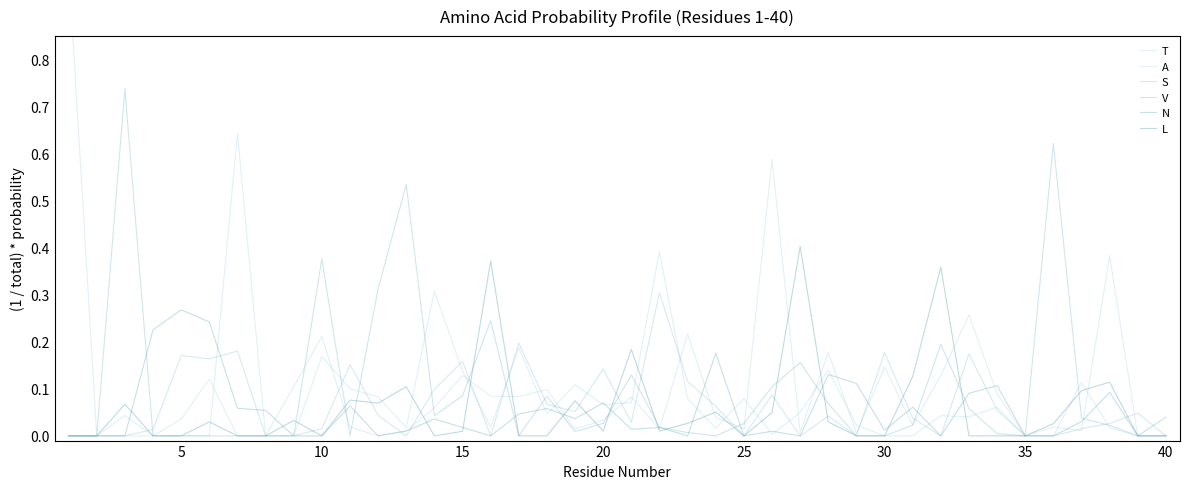

What is the highest value of the S series?

0.3